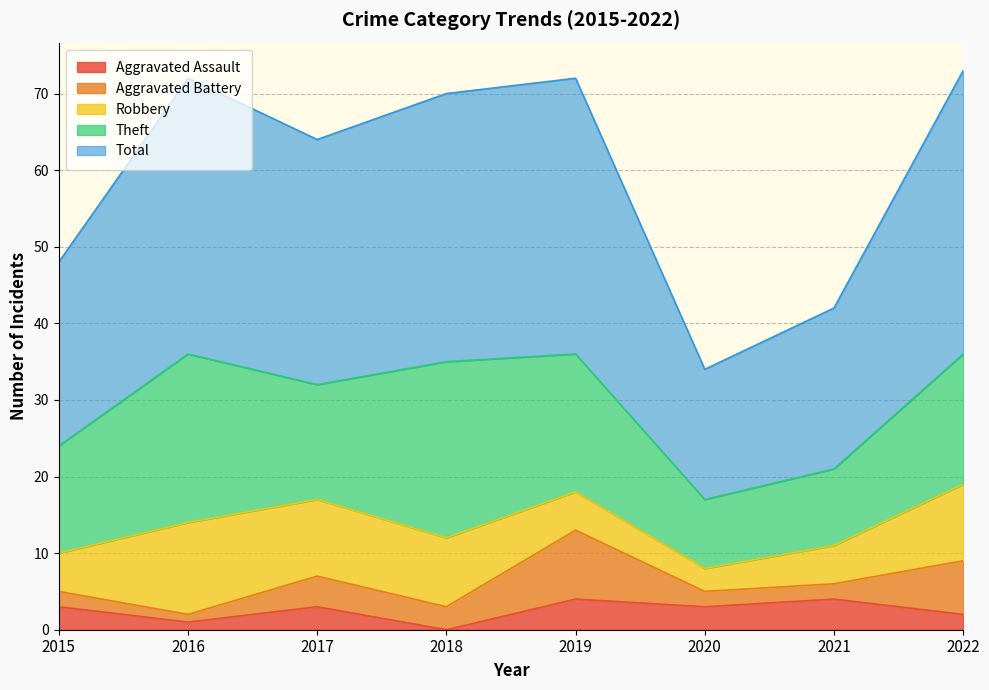

True or false: Robbery has a value of 9 at 2021.

False